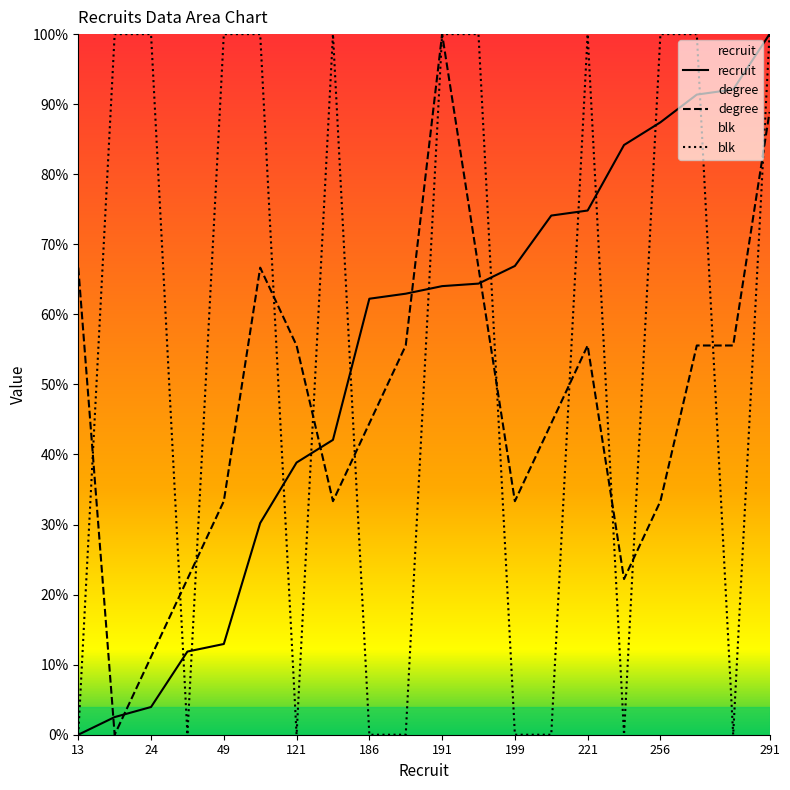

List the labels in order of degree value, smallest first.

20, 24, 46, 247, 49, 130, 199, 256, 186, 219, 121, 188, 221, 267, 269, 13, 97, 192, 291, 191